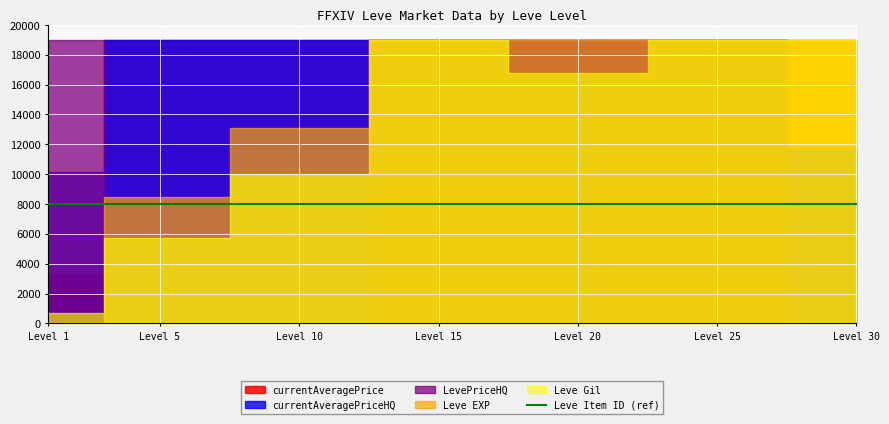

True or false: Leve Gil has more than 0 interior local peaks.

False